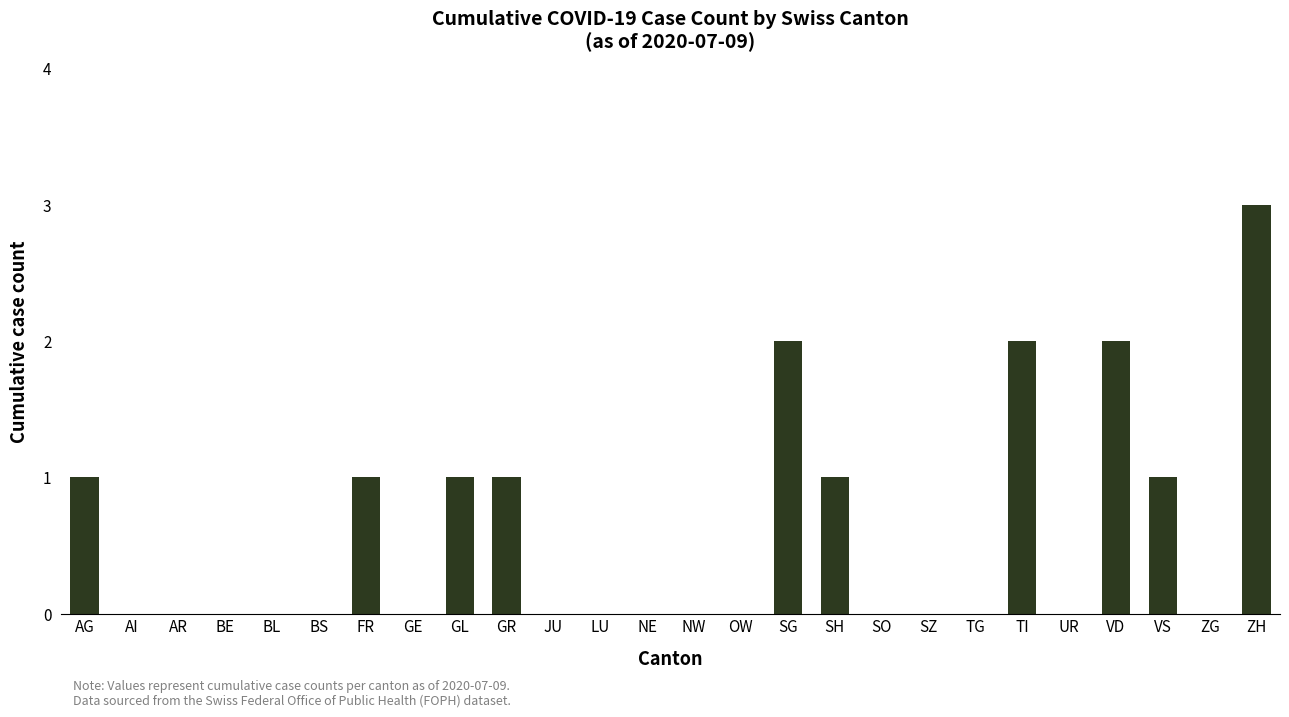

How many categories are shown in the chart?

26